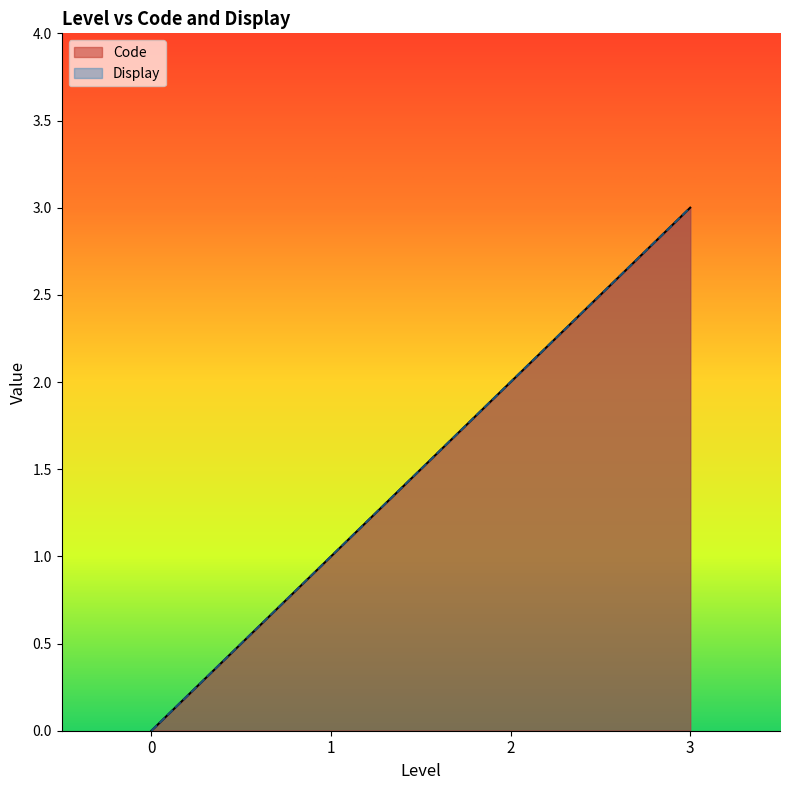

How many values in the Code series exceed 2?

1